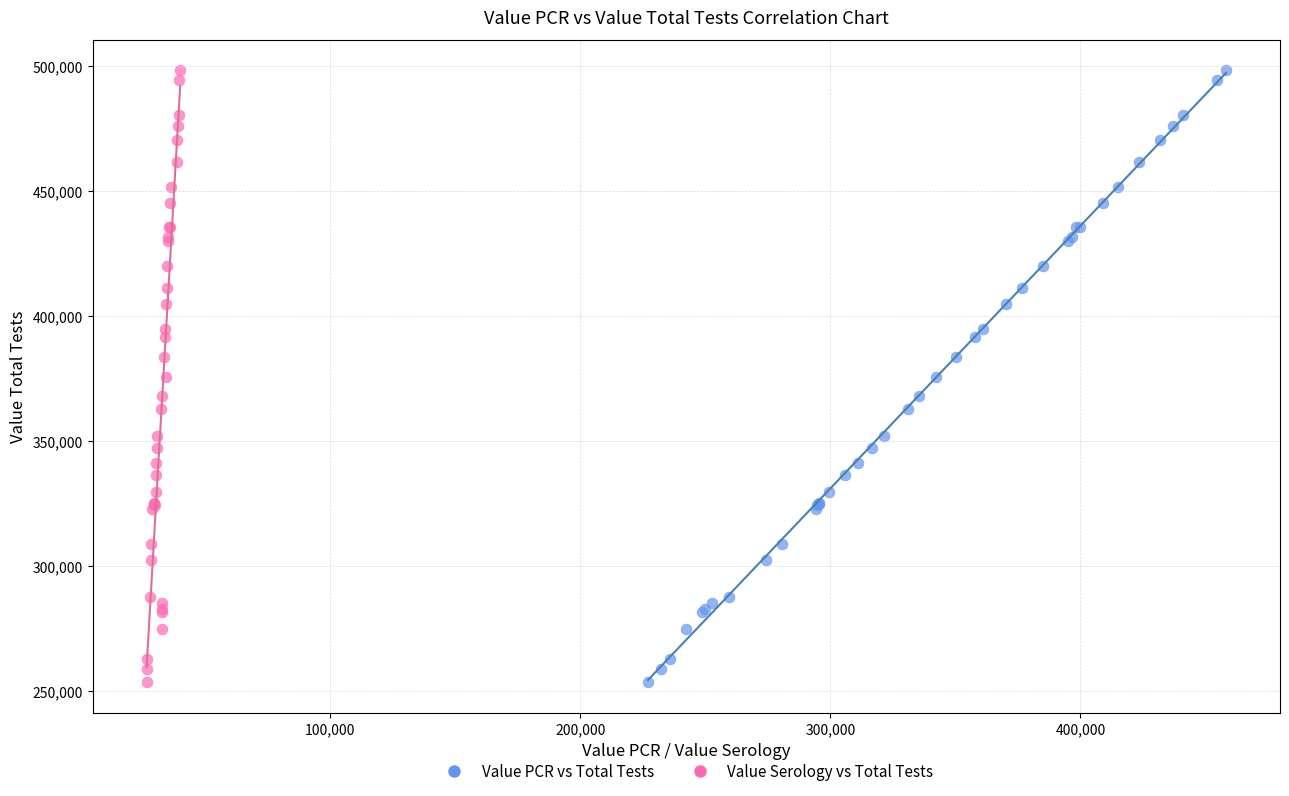

What are all the series names shown in the legend?

Value PCR vs Total Tests, Value Serology vs Total Tests